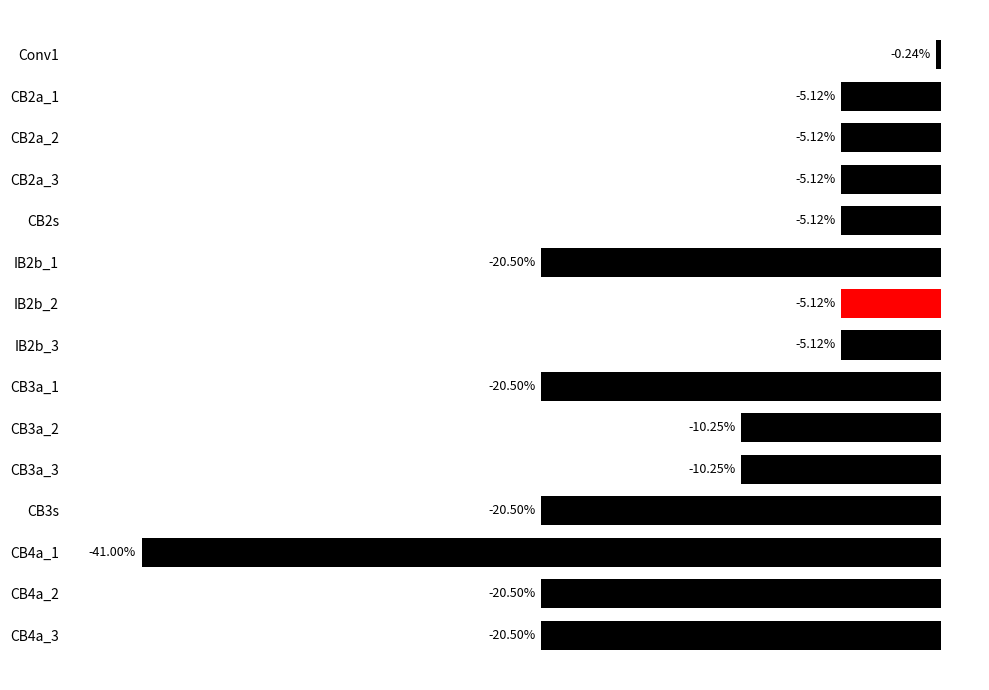

Between CB4a_1 and CB3s, which is larger?

CB3s